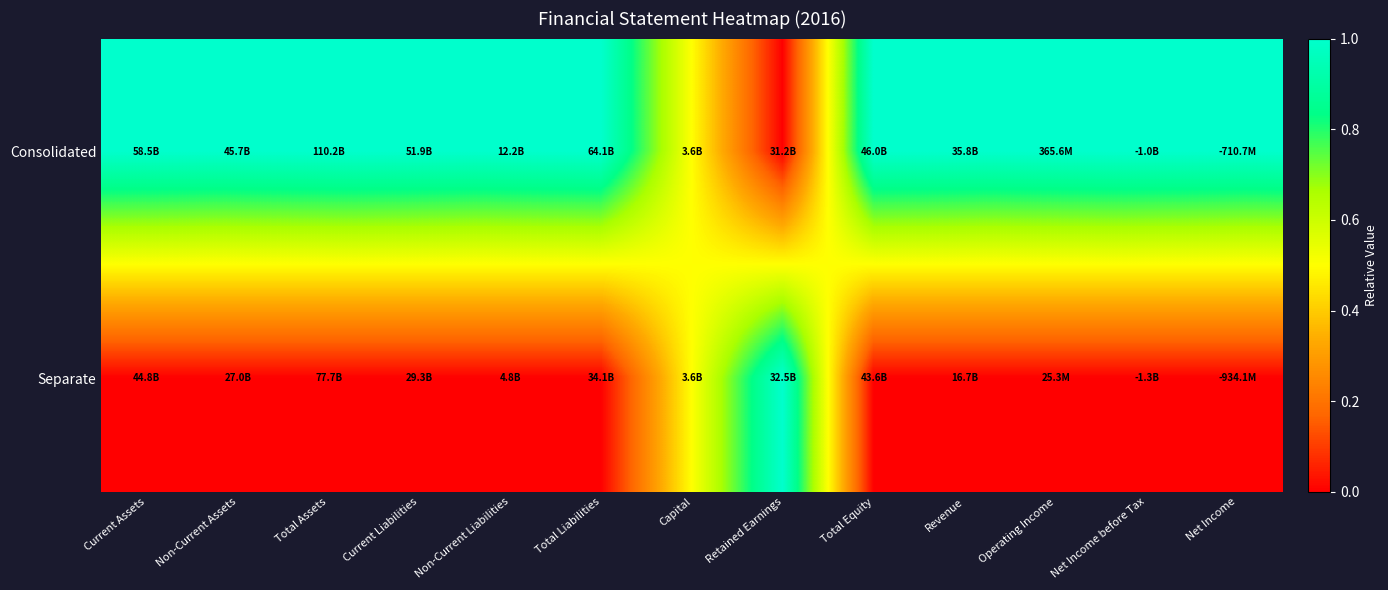

At how many categories does at least one series exceed 0?

13